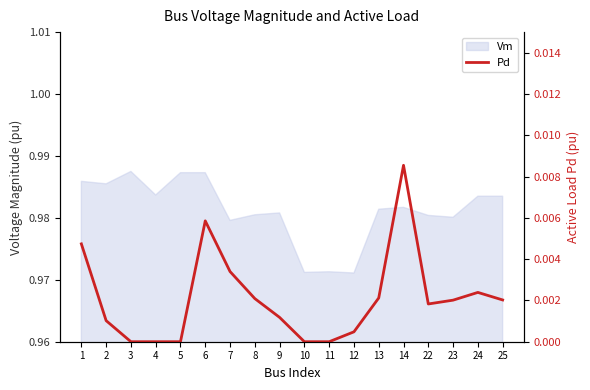

True or false: the data shows 0.0 at 7.

False